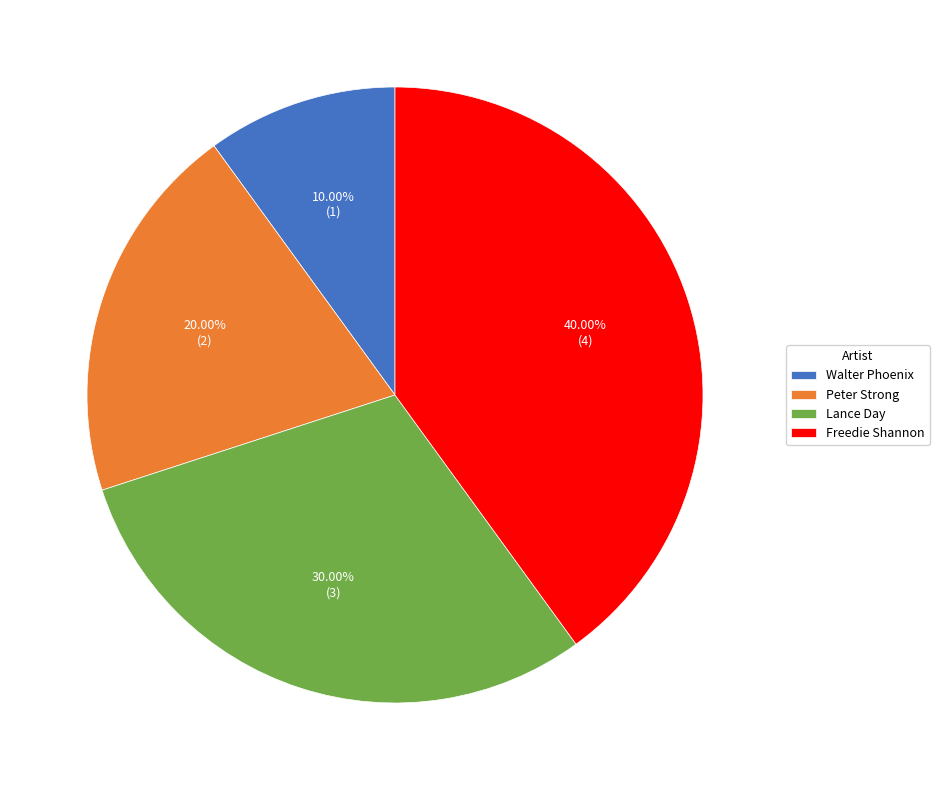

Do Peter Strong and Freedie Shannon together represent more than half of the pie?

Yes